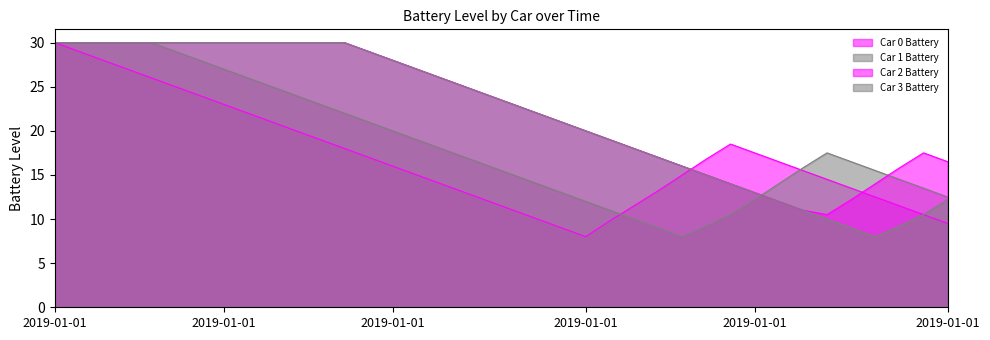

How many series are shown in this chart?

4